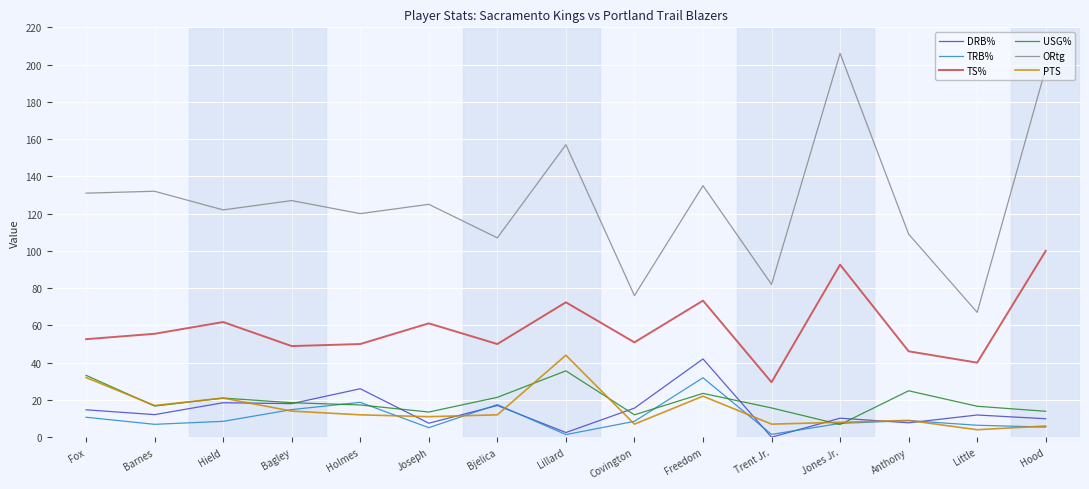

At which label is ORtg closest to 136?

Freedom